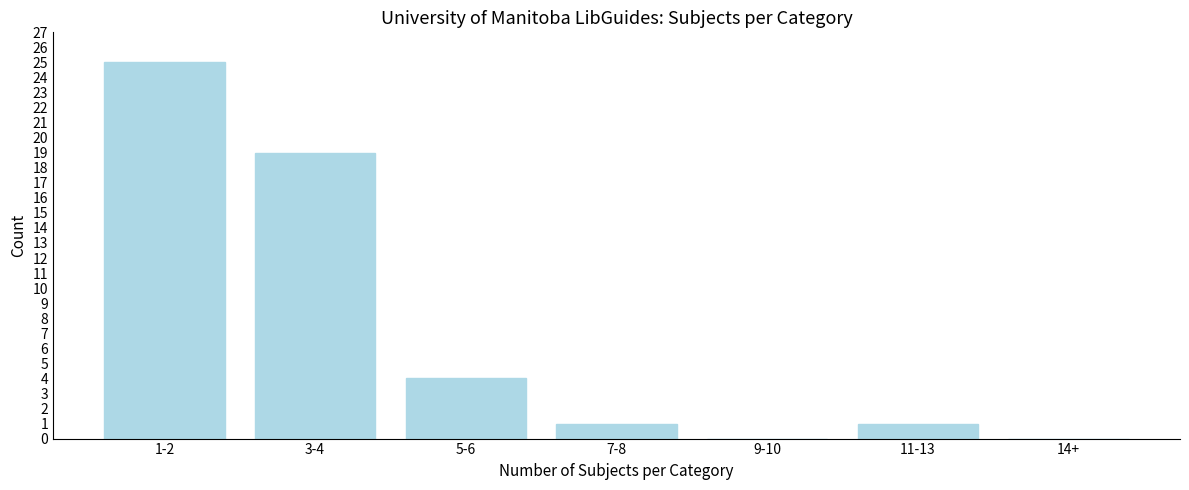

Reading left to right, list all the values displayed in this chart.

1-2=25	3-4=19	5-6=4	7-8=1	9-10=0	11-13=1	14+=0